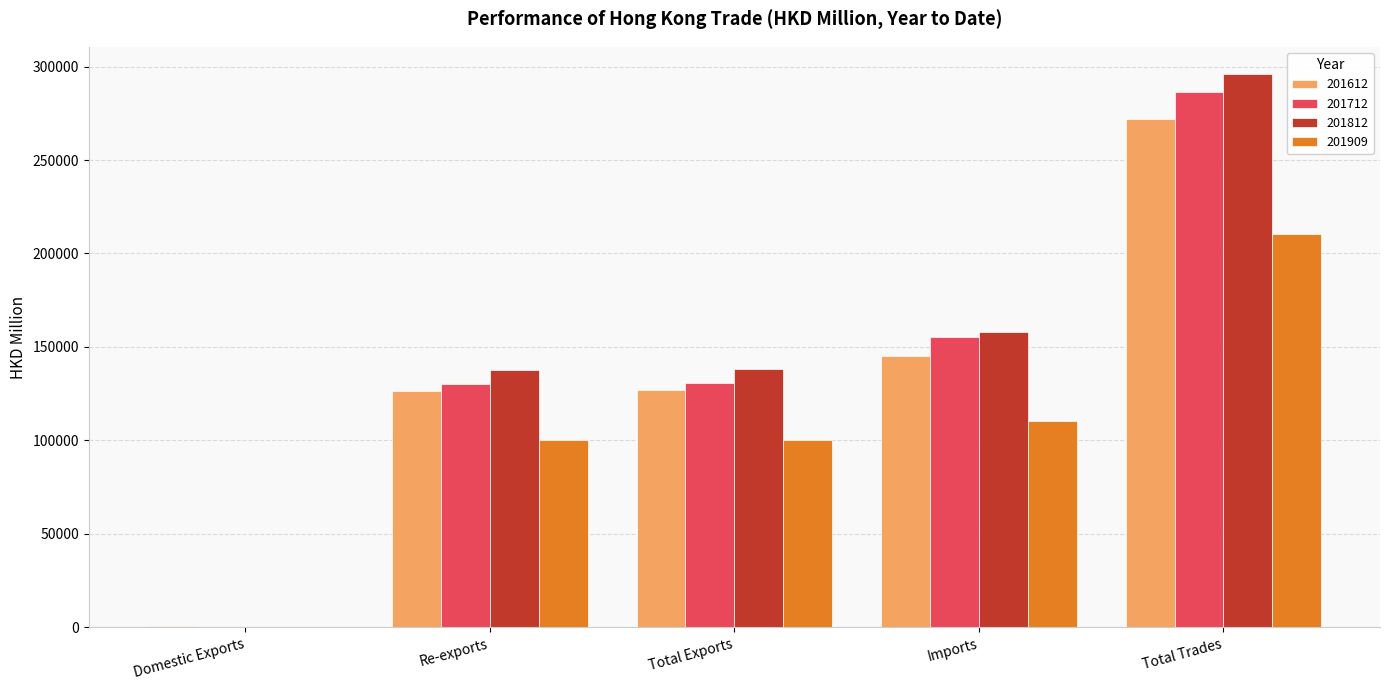

What is the maximum value for 201612?

271952.6